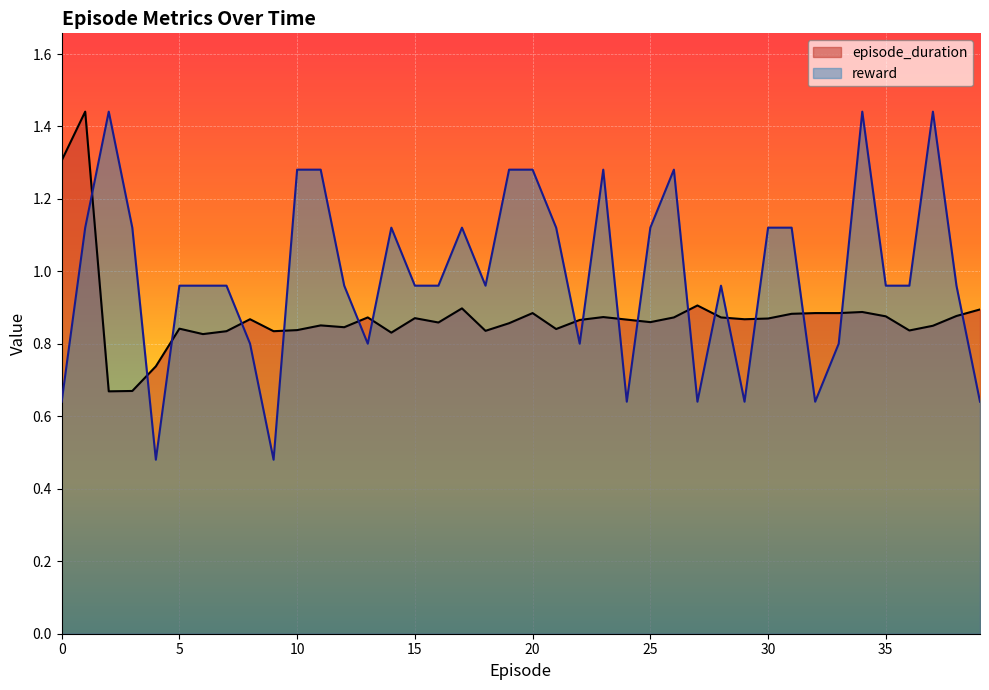

Between which two adjacent categories do reward and episode_duration first intersect?

1 and 2